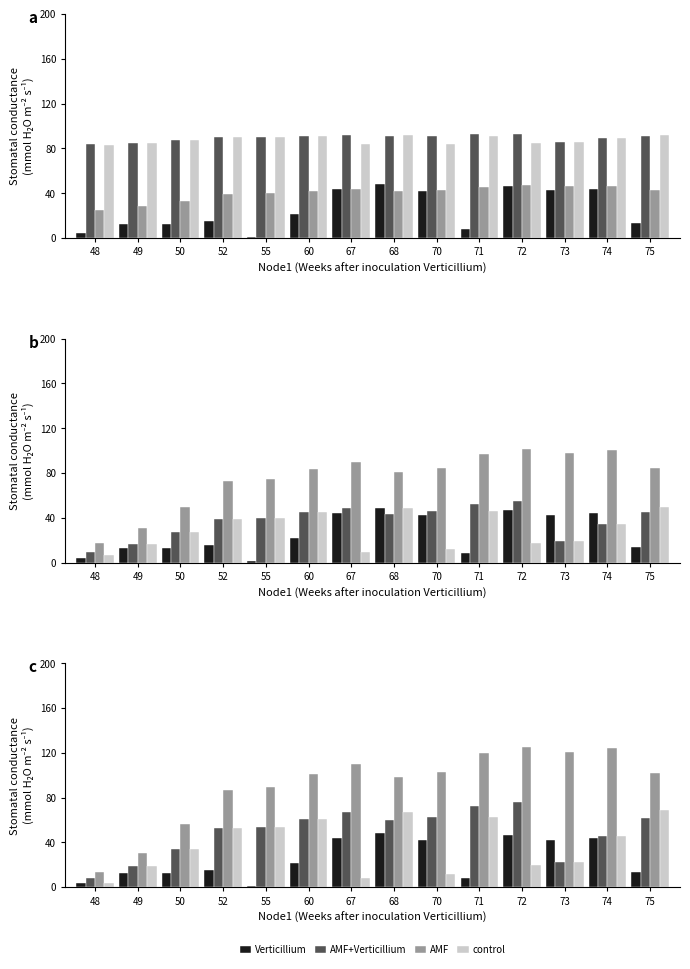

Does the chart contain any negative values?

No